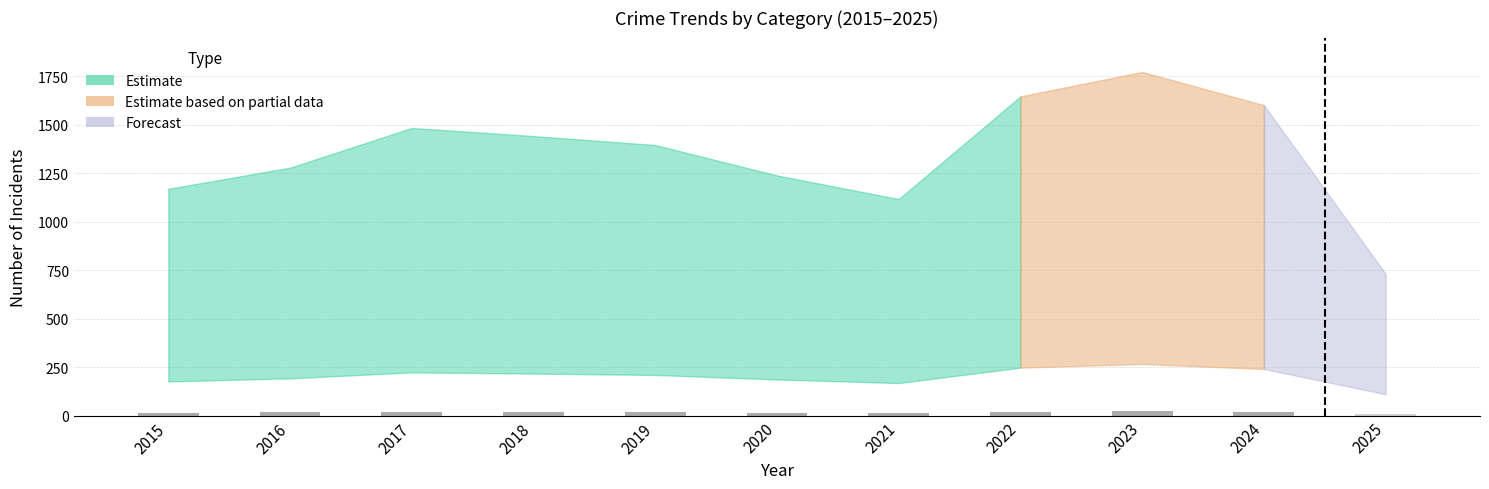

How many data points are less than 17?

4